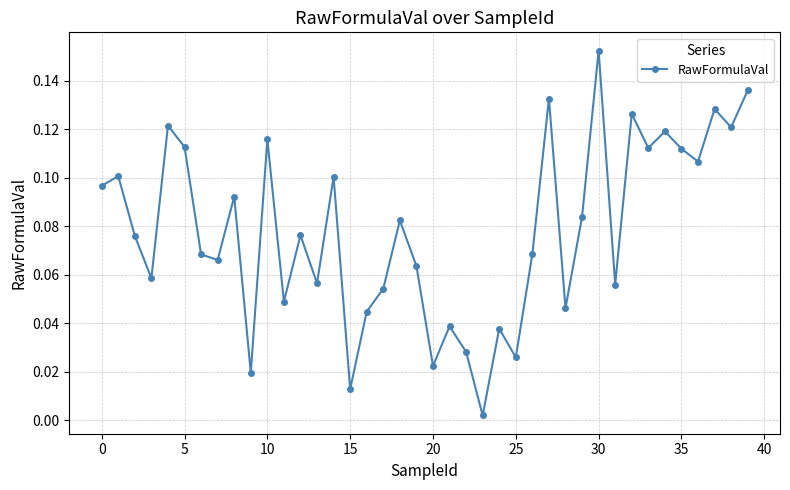

True or false: the data has more than 0 interior local peaks.

True